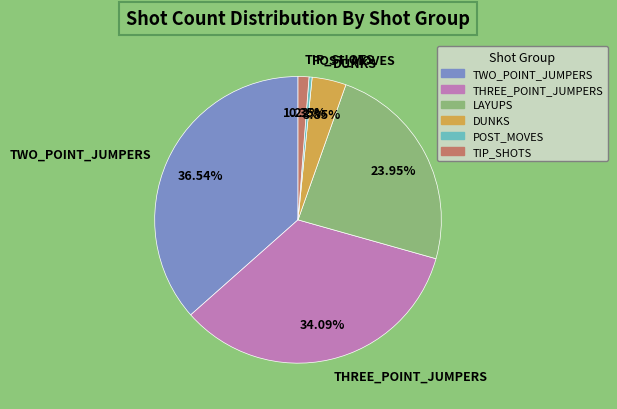

Do TWO_POINT_JUMPERS and POST_MOVES together represent more than half of the pie?

No